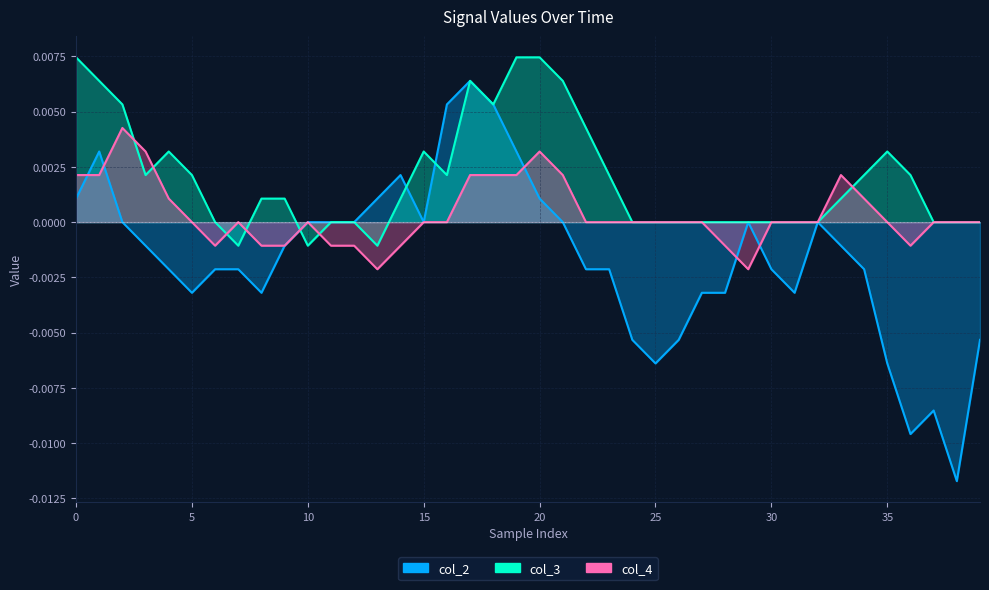

Where is col_2 nearest to the value 0?

10